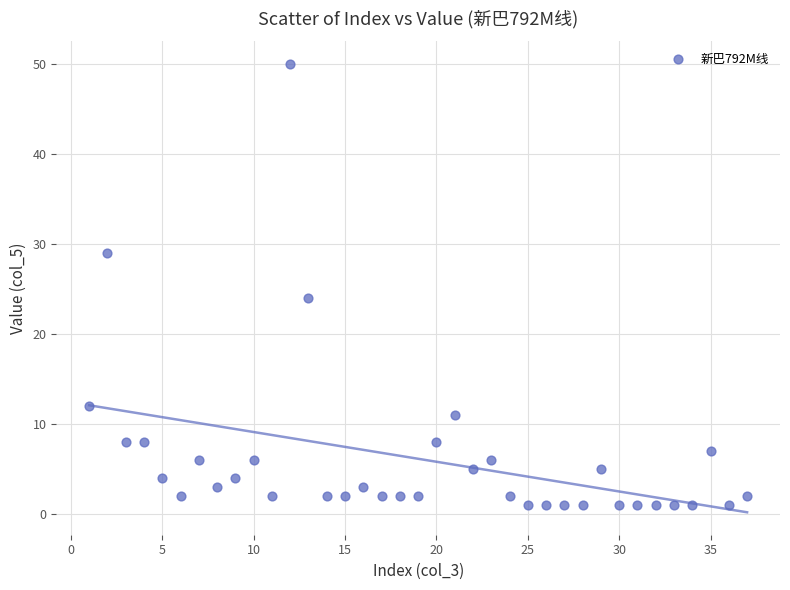

What is the range of Y values (max minus min)?

49